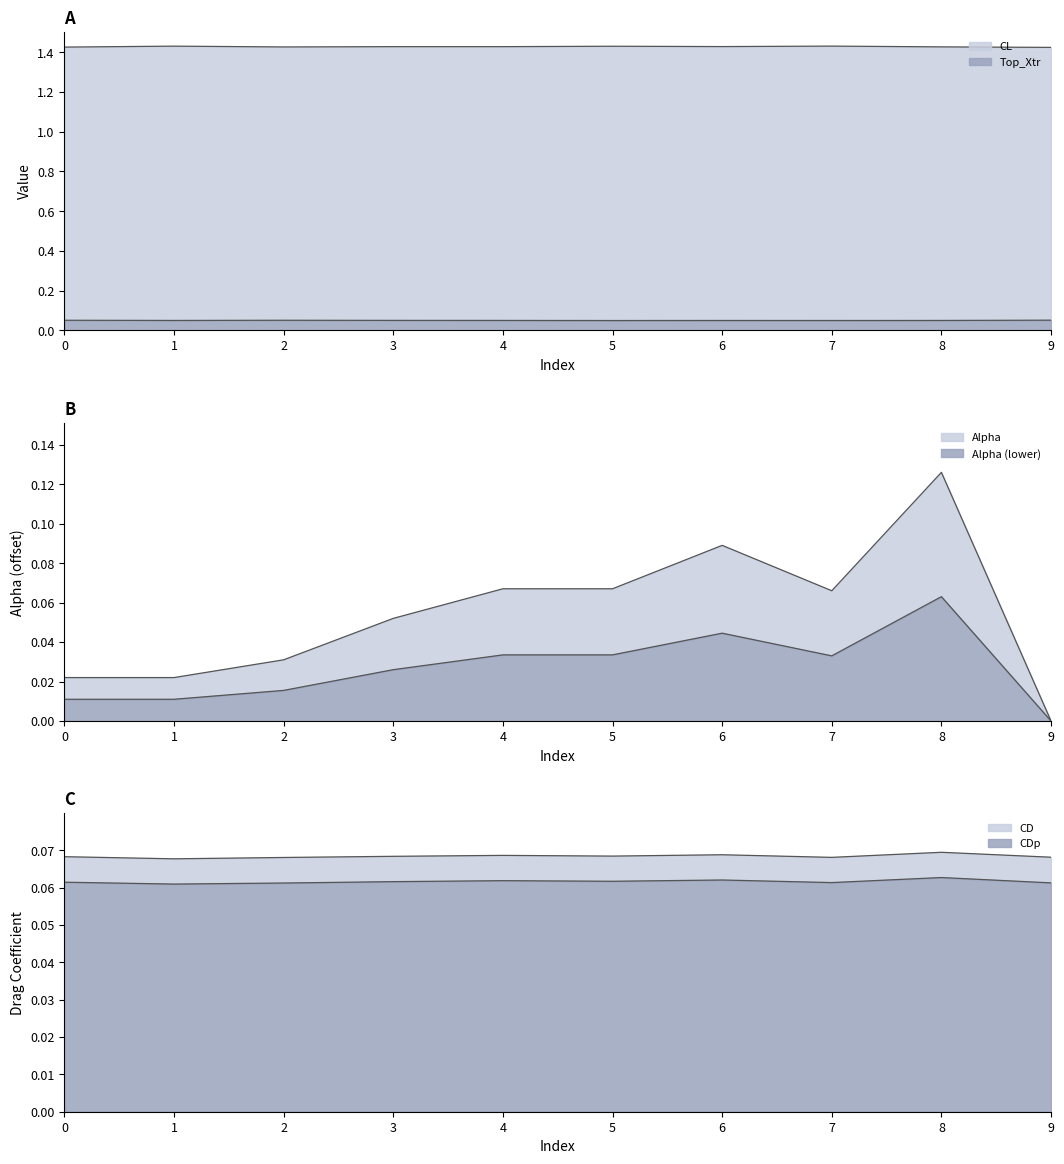

What is the difference between the highest and lowest values at 2?

1.4